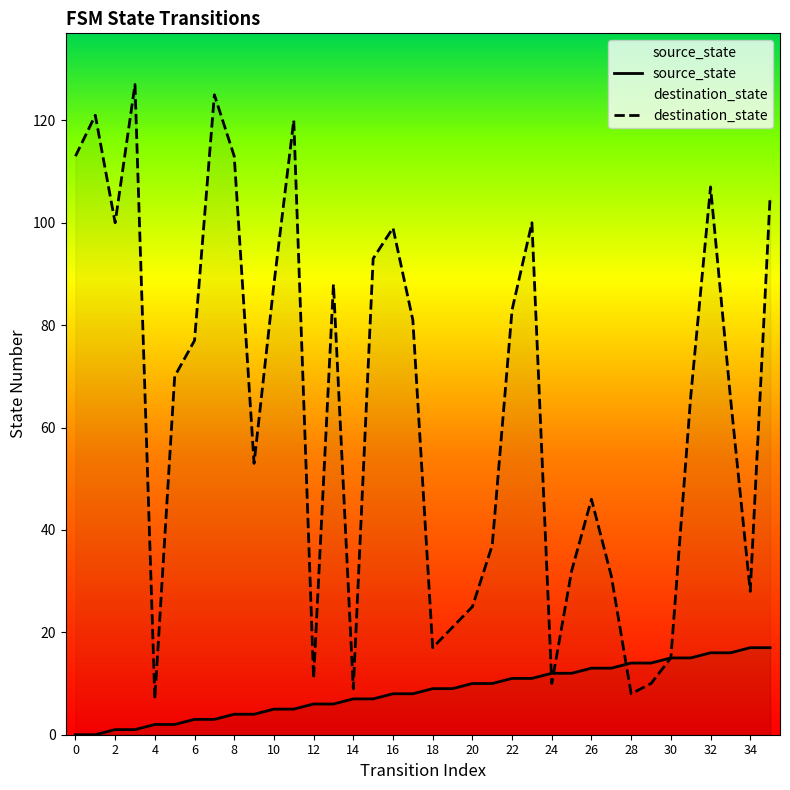

Which series has the widest spread of values?

destination_state